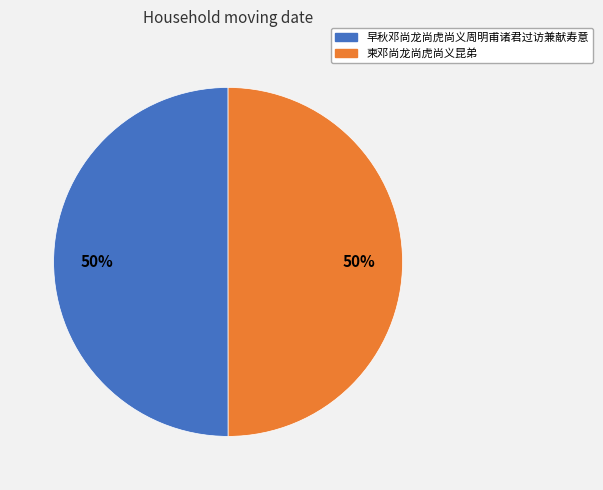

What is the ratio of the value at 早秋邓尚龙尚虎尚义周明甫诸君过访兼献寿意 to the value at 柬邓尚龙尚虎尚义昆弟?

1.0